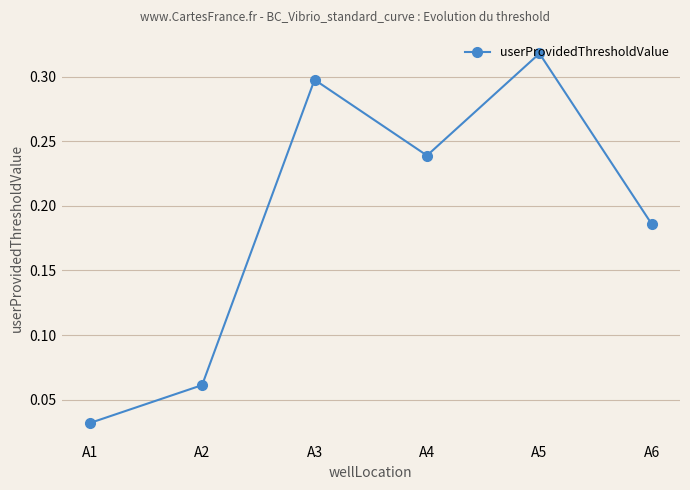

True or false: the data shows 0.1 at A6.

False